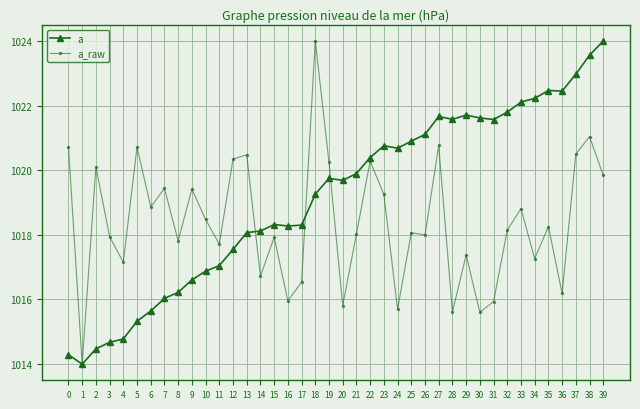

What is the difference between the highest and lowest values at 24?

5.0